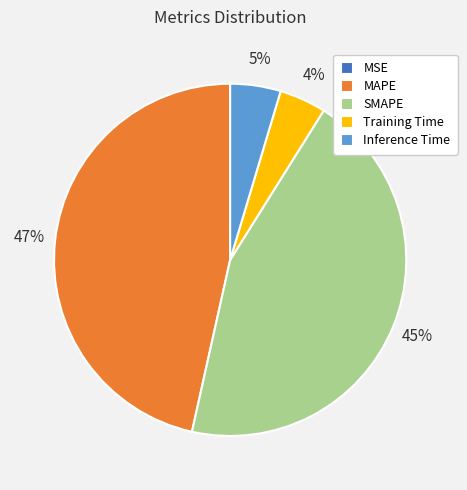

To the nearest percent, what is the combined percentage of SMAPE and Training Time?

49%